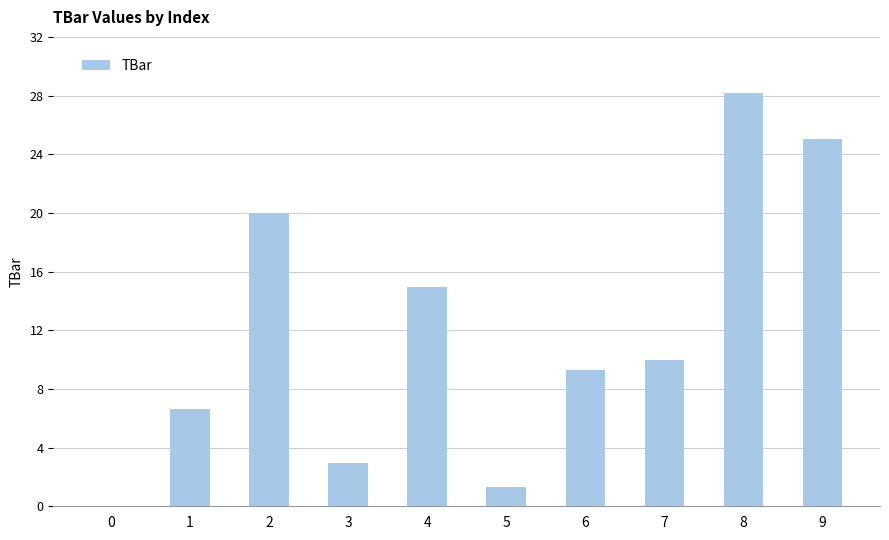

What is the greatest value displayed?

28.2